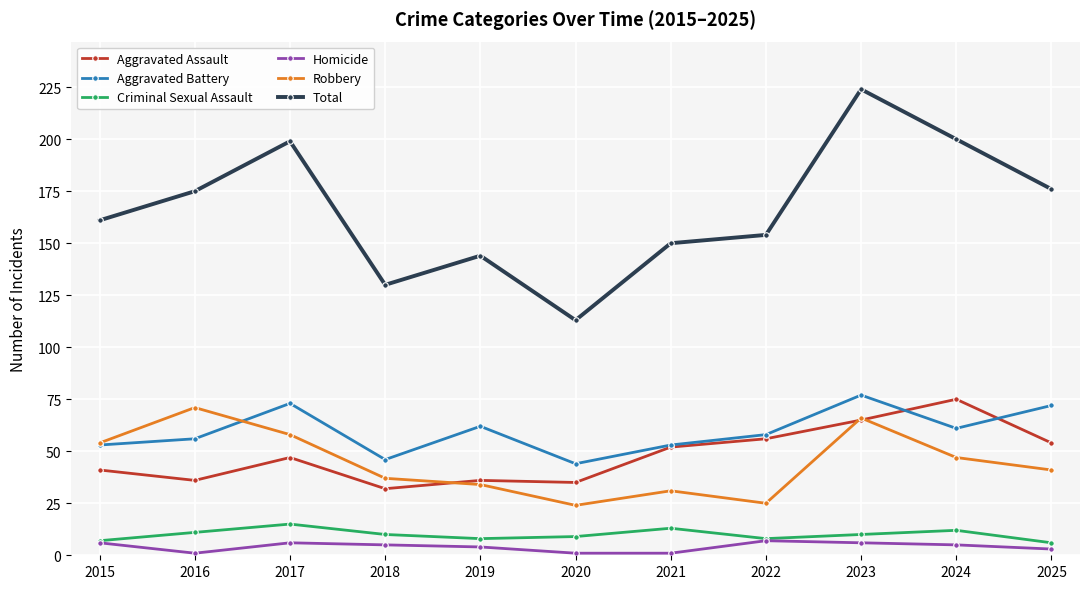

True or false: Criminal Sexual Assault and Robbery intersect in this chart.

False